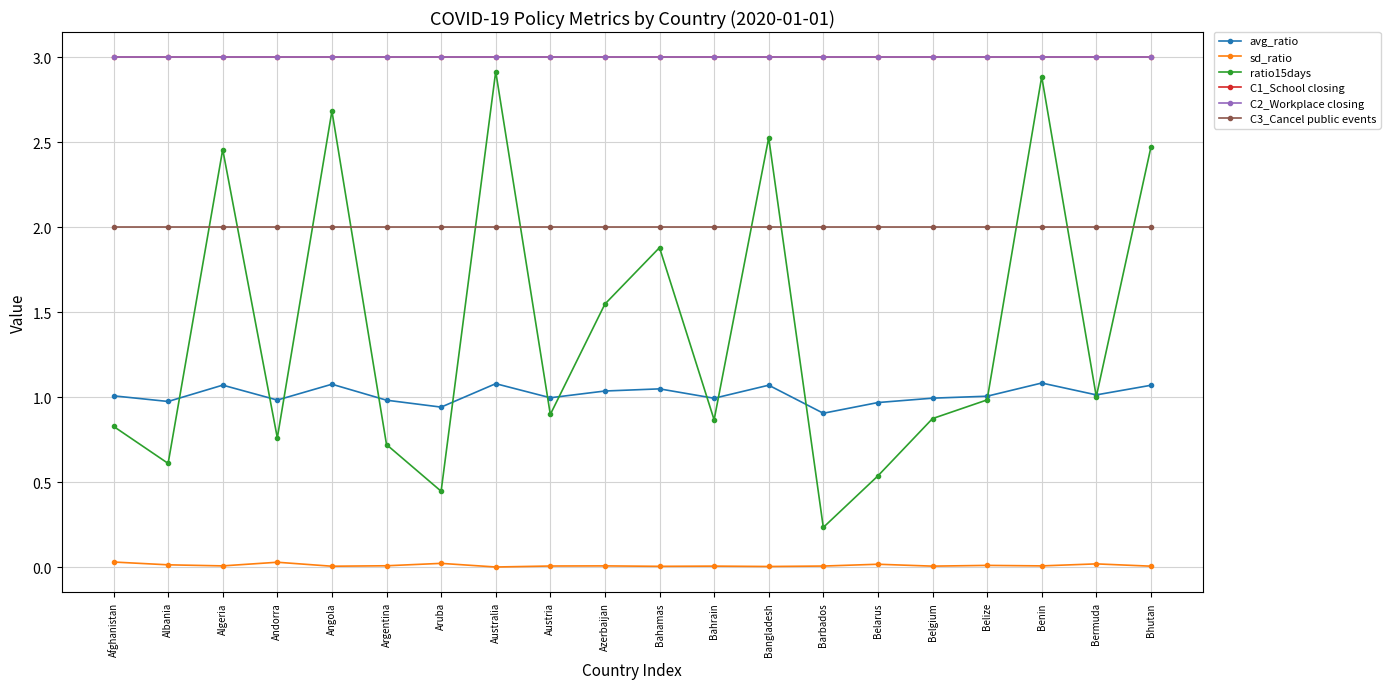

What is the label of the 8th point from the left?

Australia